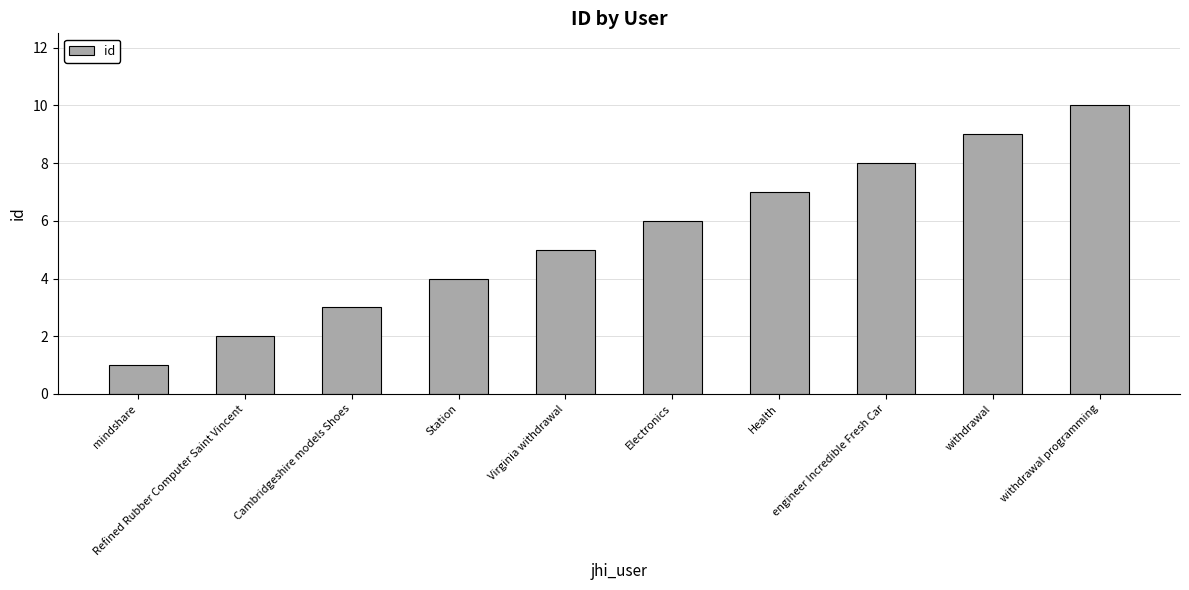

What is the difference between the maximum and minimum values?

9